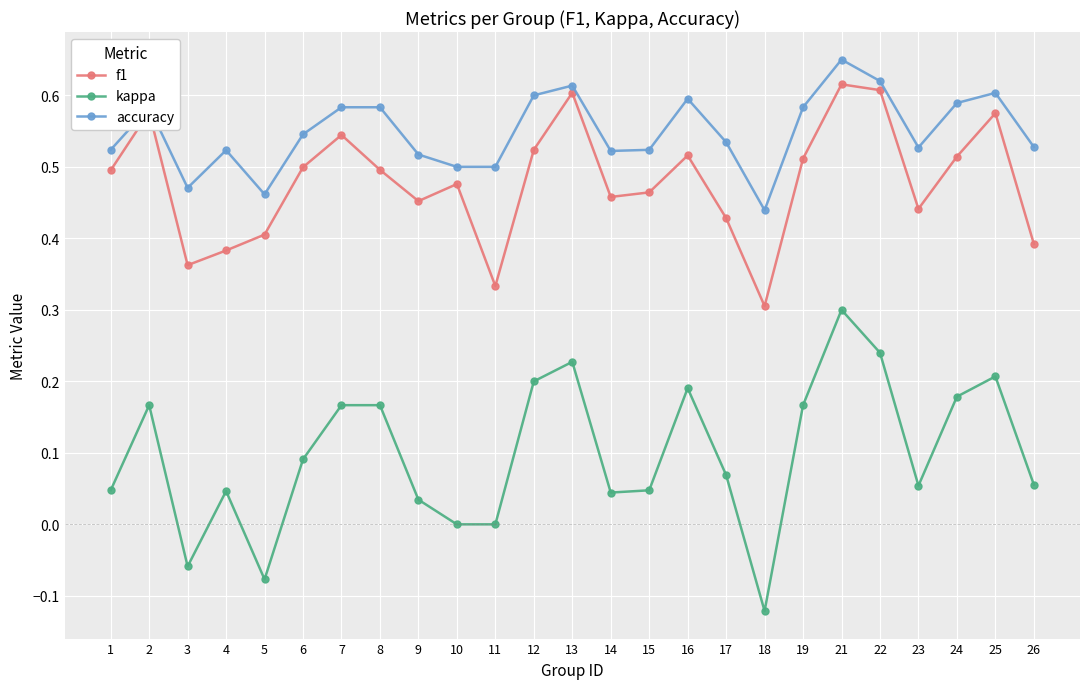

True or false: kappa and accuracy intersect in this chart.

False